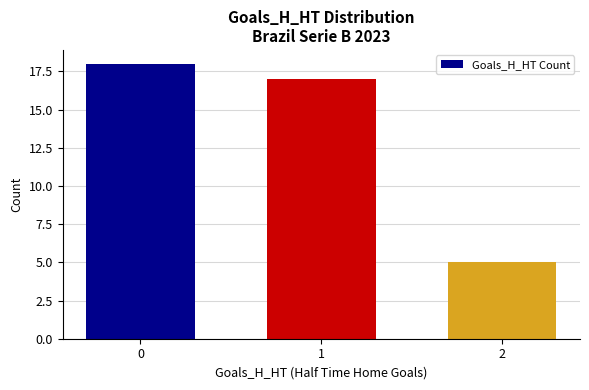

True or false: the data shows 6 at 0.

False